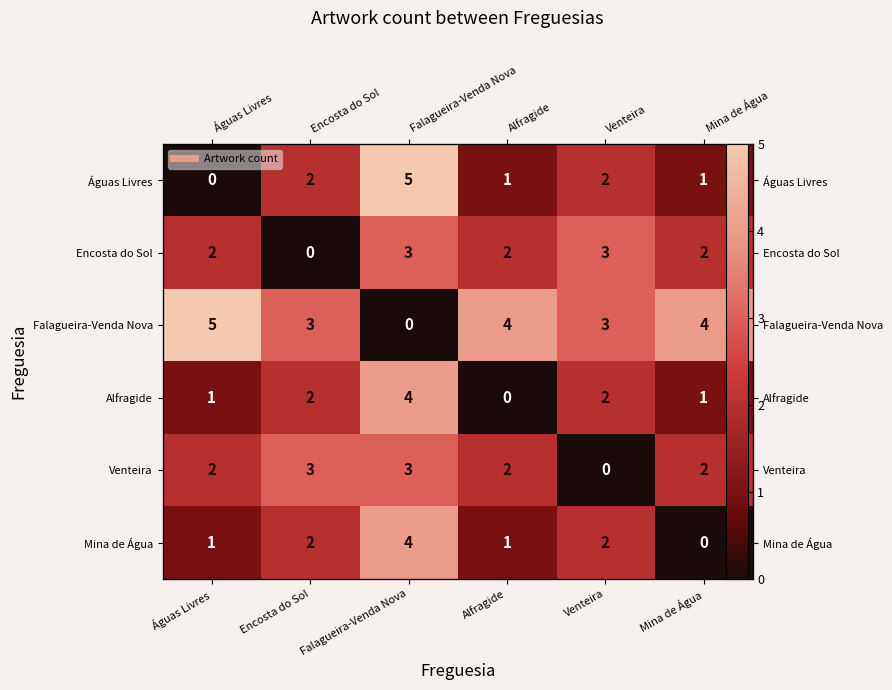

Is the value of Alfragide at Encosta do Sol greater than the value of Mina de Água at Águas Livres?

Yes